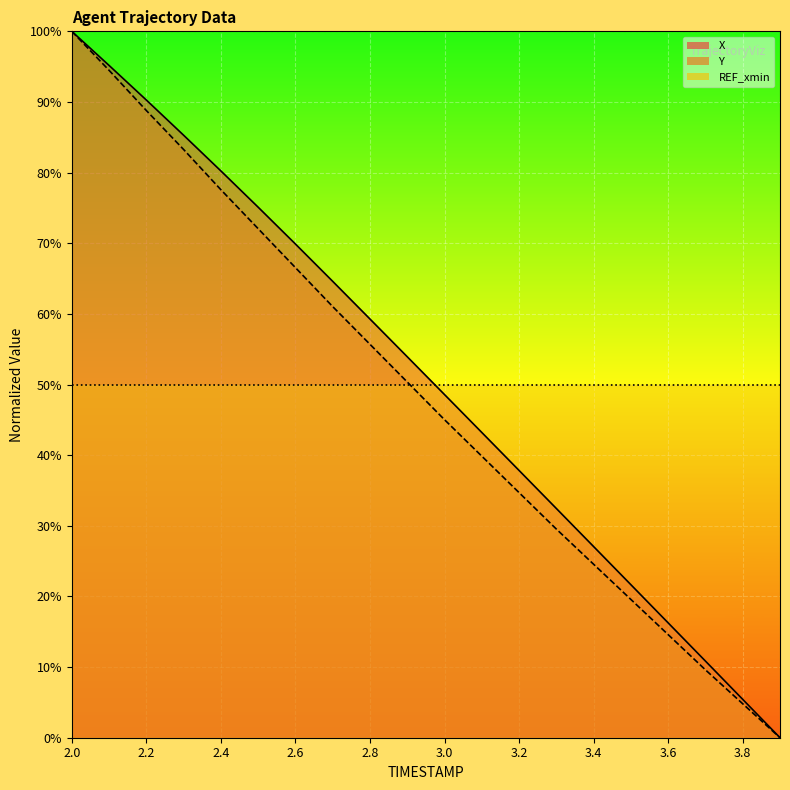

Where is X nearest to the value 50?

3.0